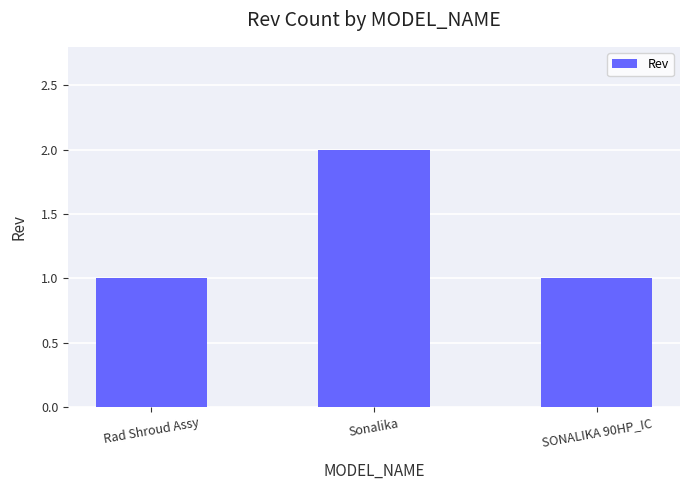

Approximately how many times larger is the value at SONALIKA 90HP_IC compared to Sonalika?

0.5